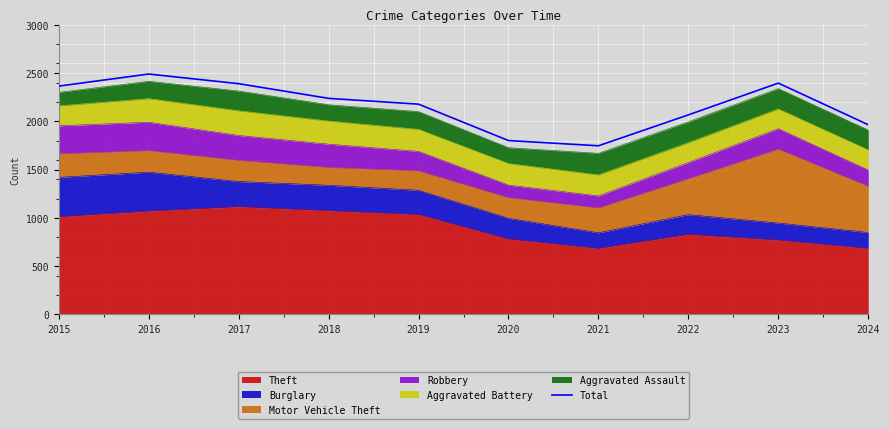

How many points are lower than both their immediate neighbors (excluding endpoints)?

1